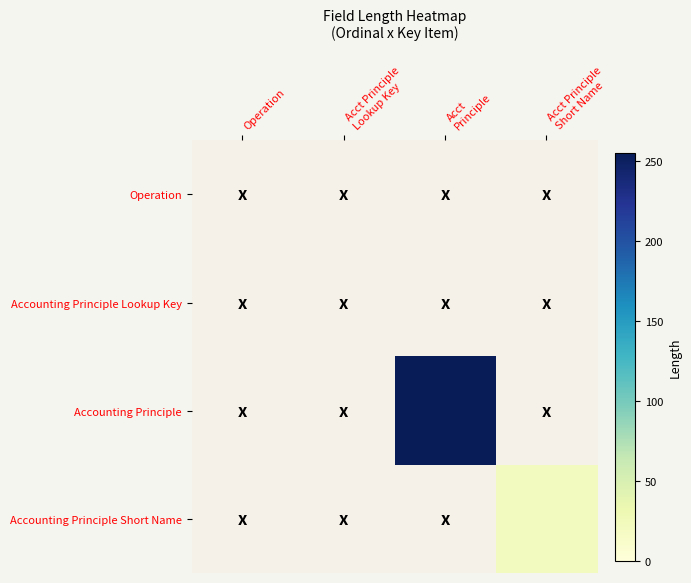

How many distinct data groups are displayed?

4